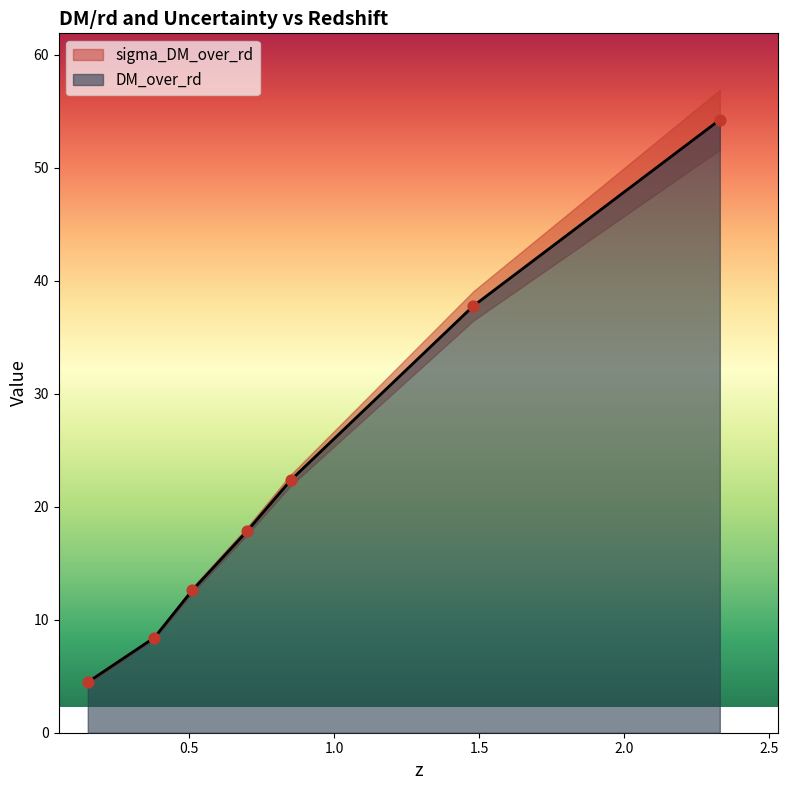

Which has a higher value, 2.33 or 0.85?

2.33